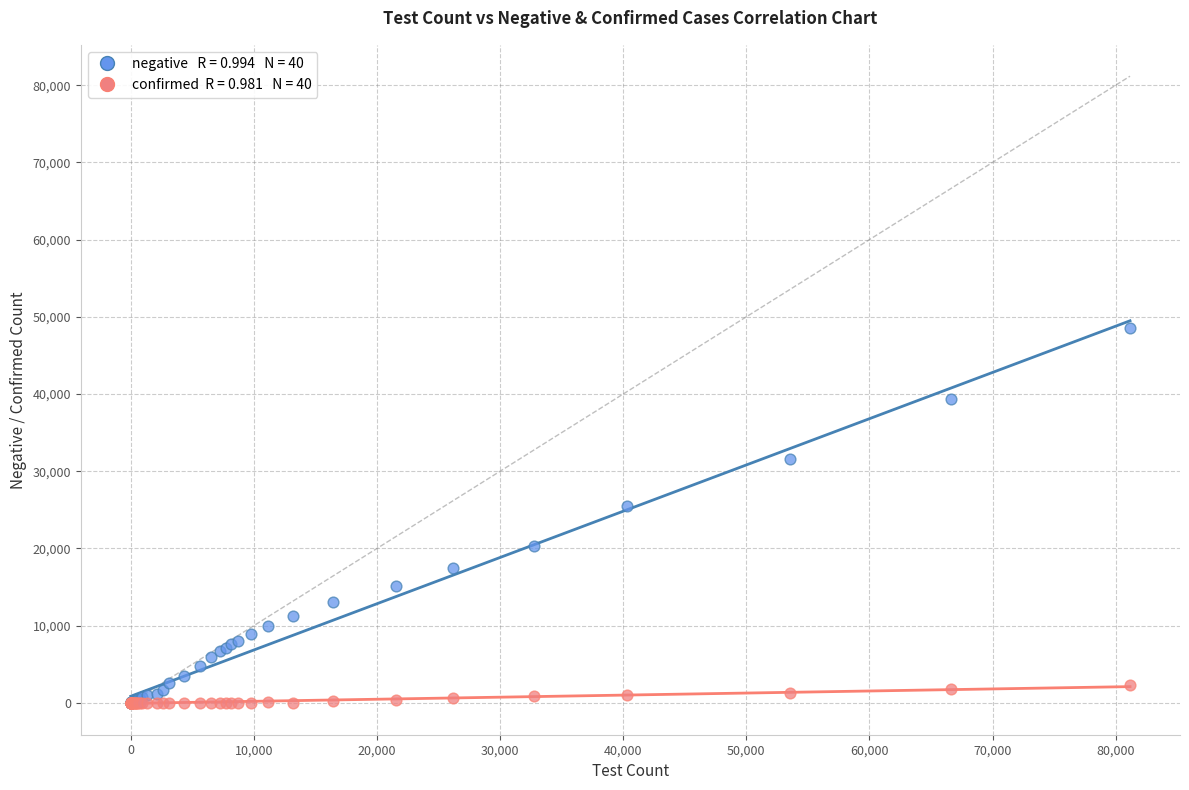

Across all series, what Y value is closest to 24296?

25447